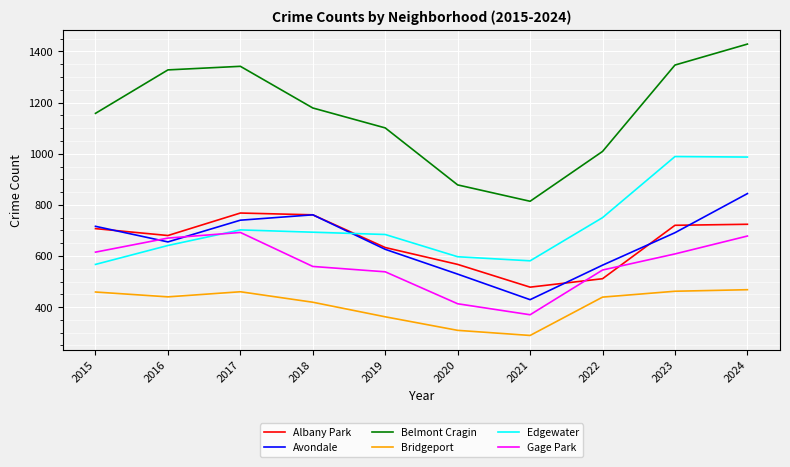

Which series has the widest spread of values?

Belmont Cragin